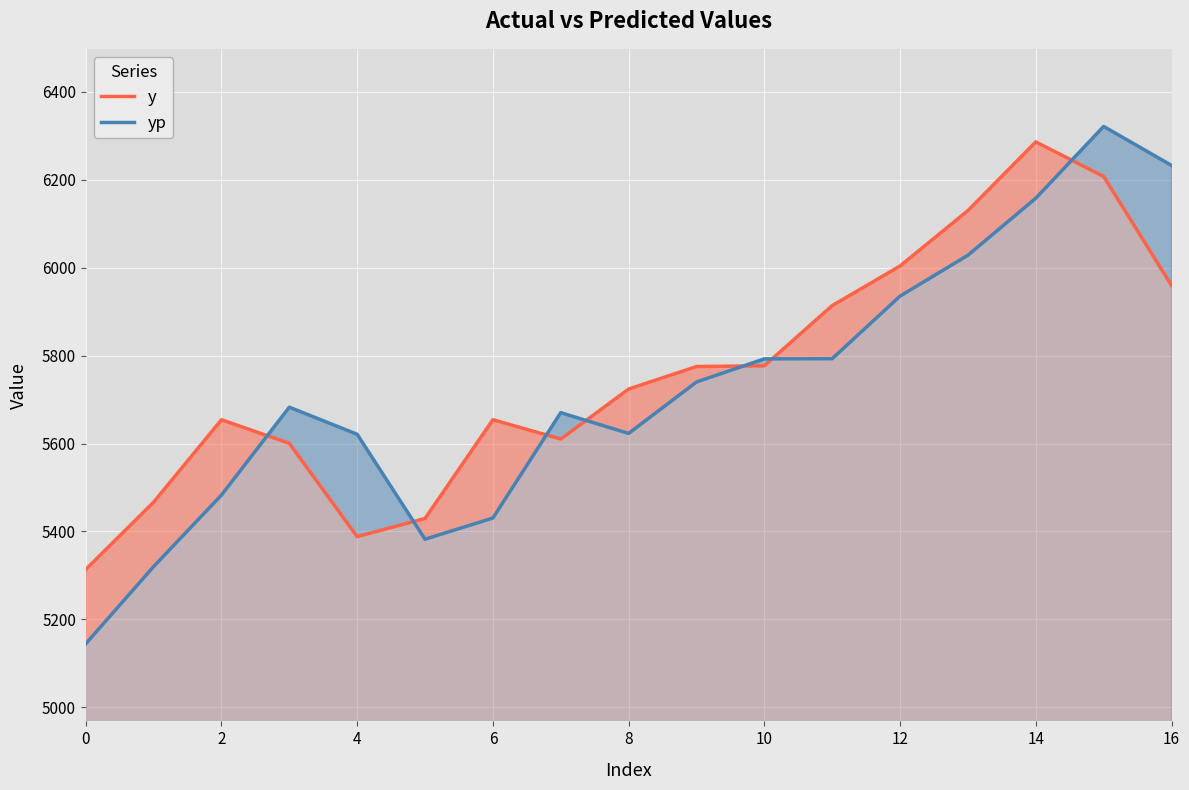

At which category does y reach its first local peak?

2